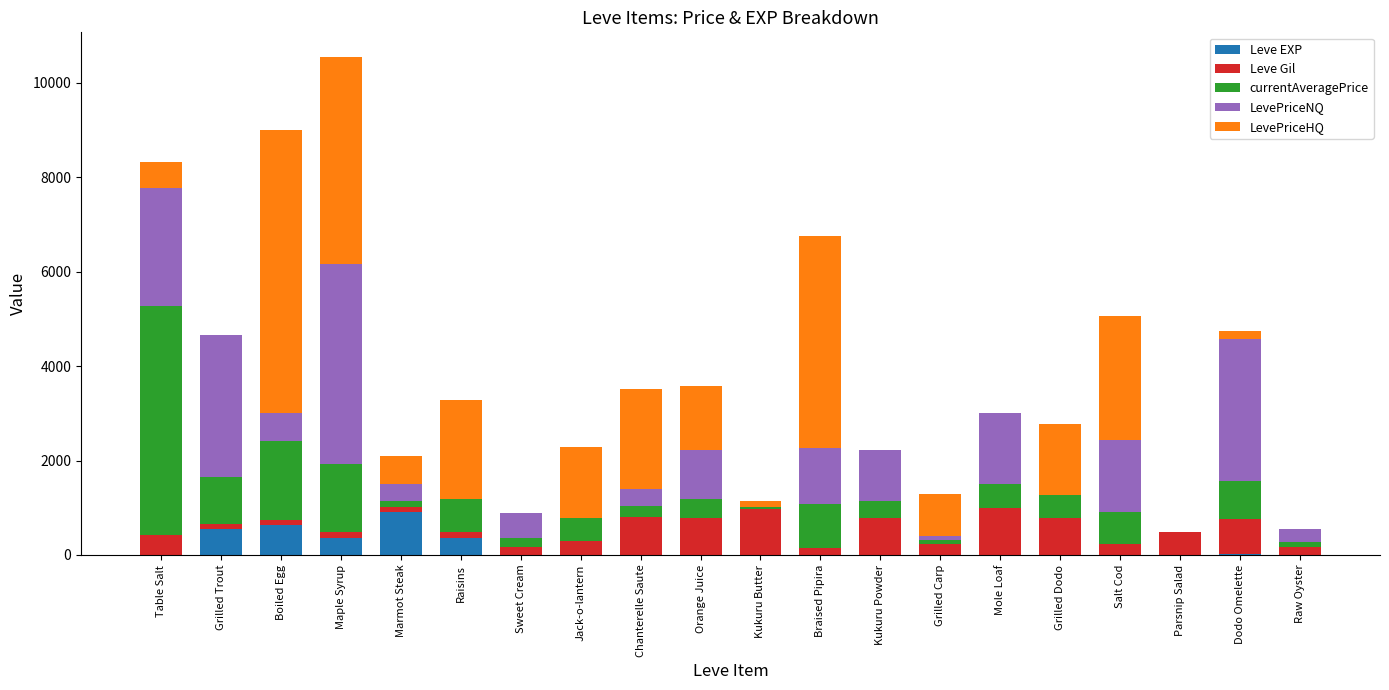

What is the highest value of the Leve EXP series?

900